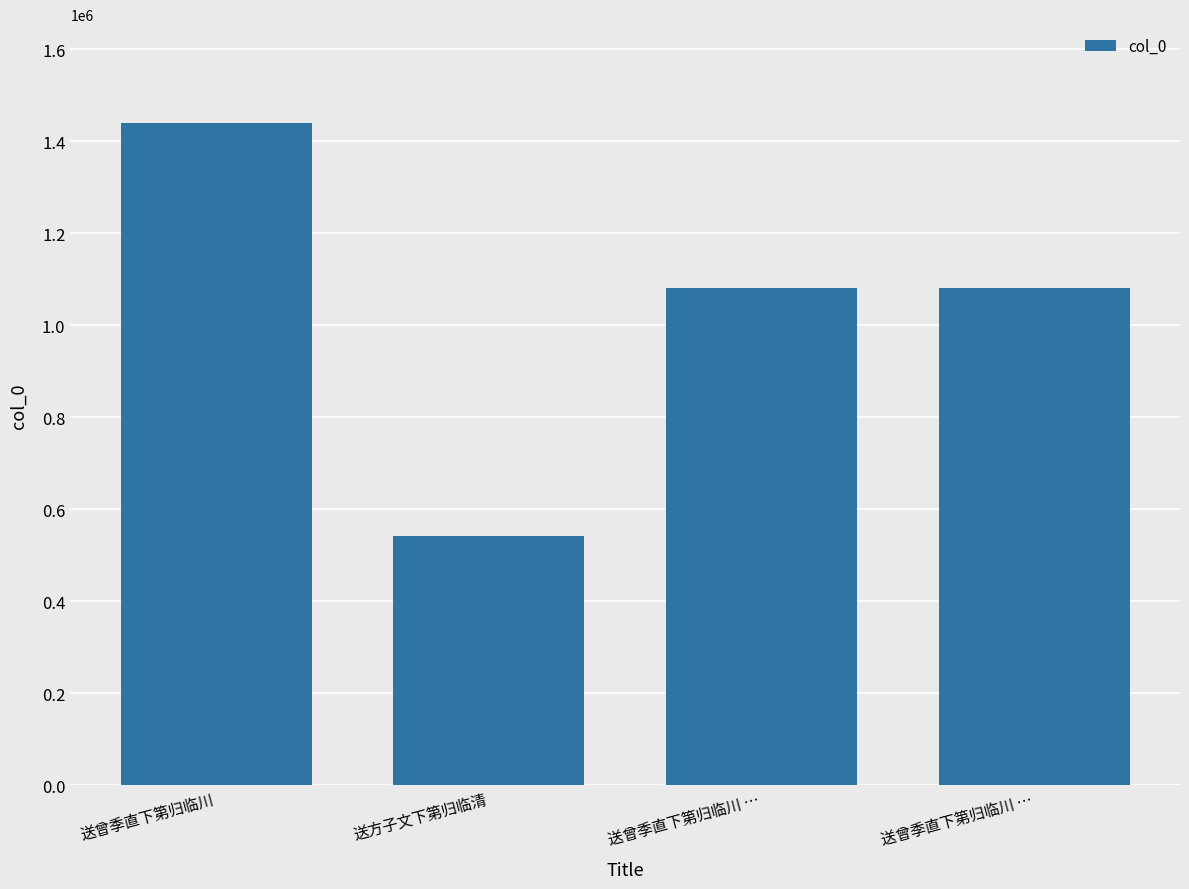

How many bars are there in total?

4